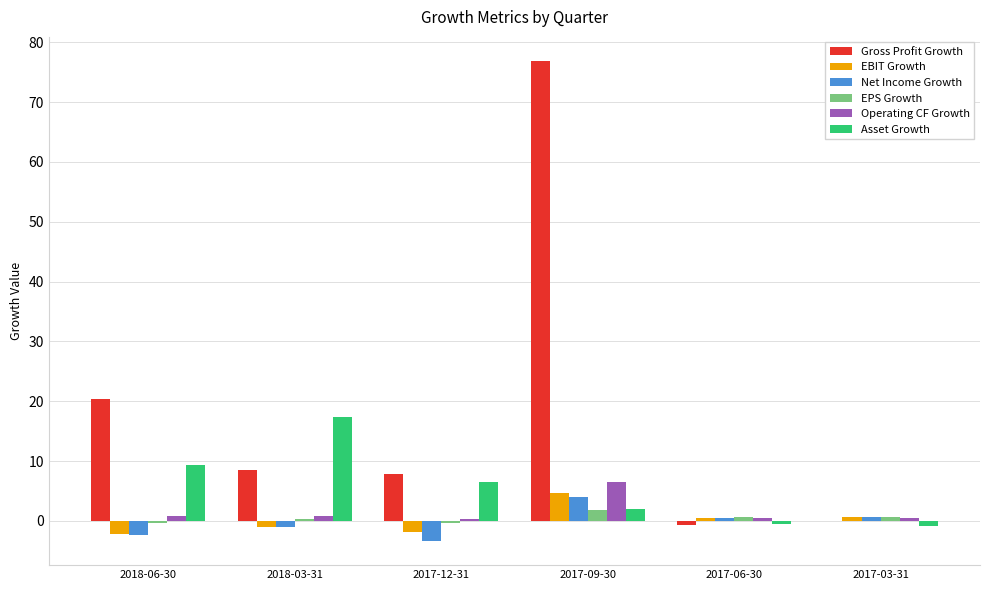

At which category is the sum across all series the highest?

2017-09-30